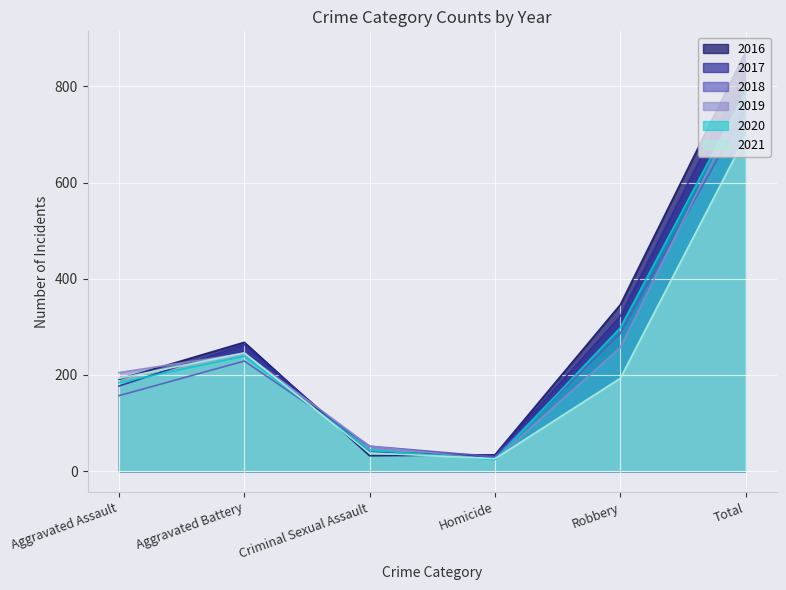

What are all the series names shown in the legend?

2016, 2017, 2018, 2019, 2020, 2021